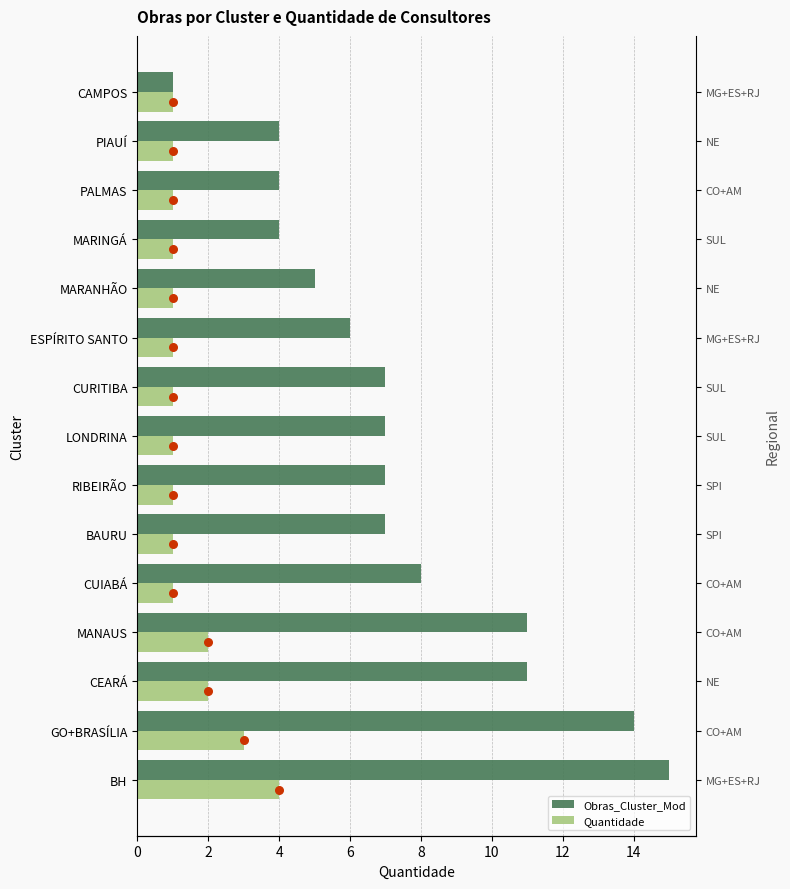

Which series has the widest spread of Y values?

Obras_Cluster_Mod